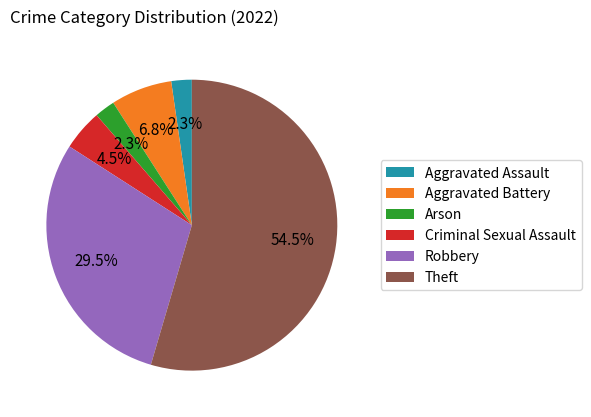

Combined, do Theft and Robbery account for over 50%?

Yes